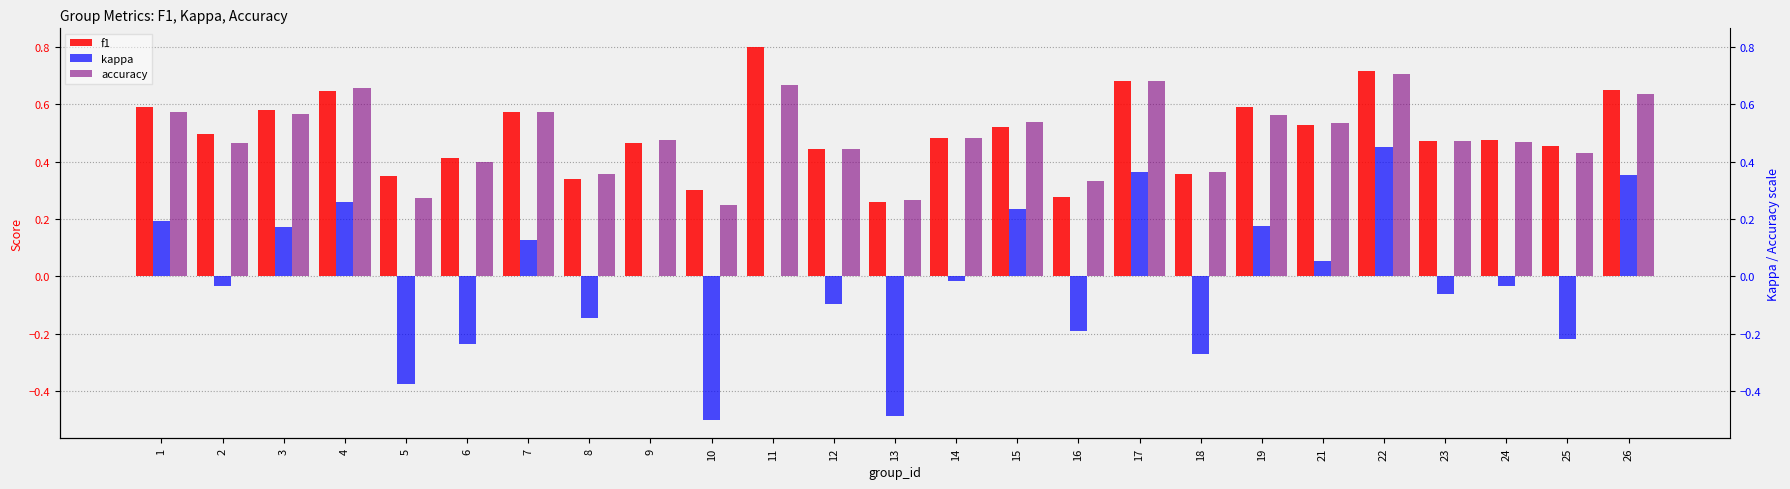

What is the average value of the accuracy series?

0.5